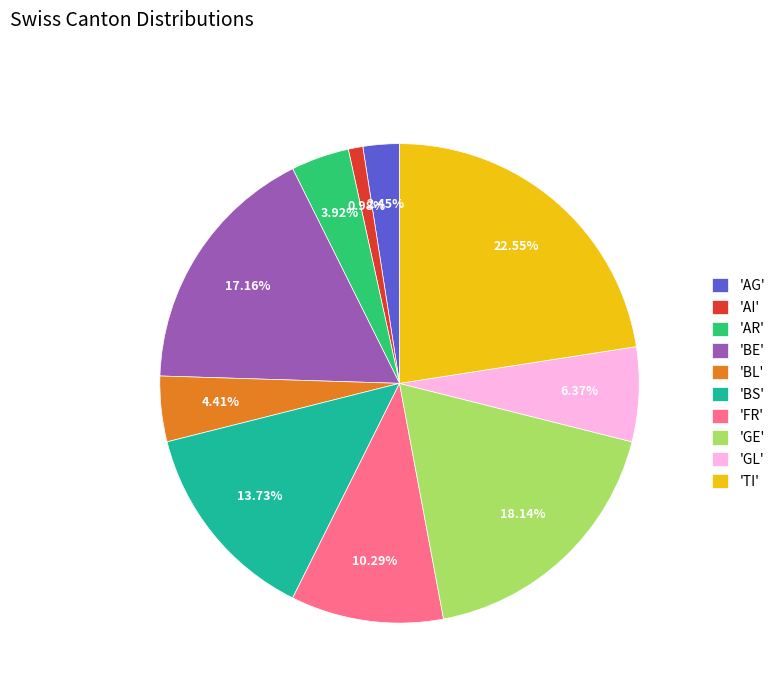

Is the sum of 'AG' and 'TI' greater than half?

No